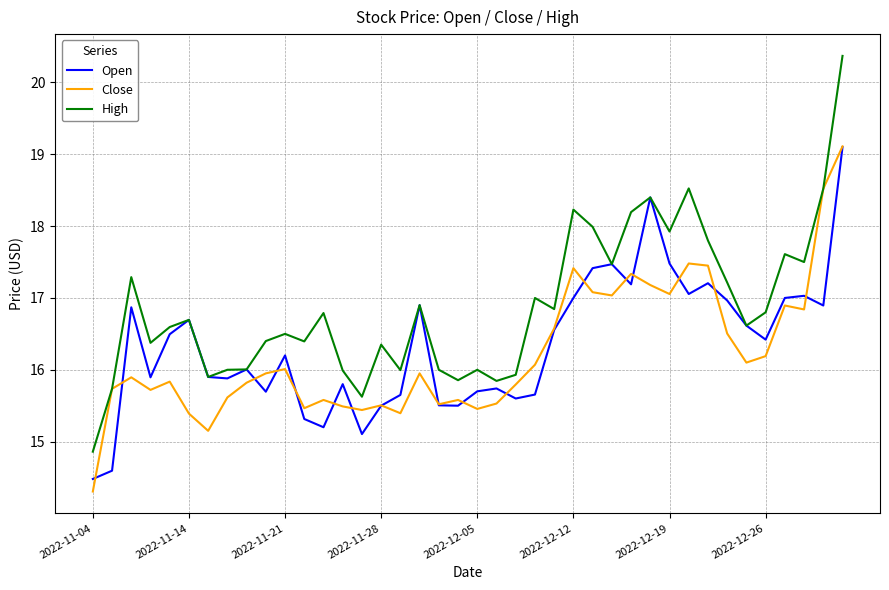

Which series has the widest spread of values?

High